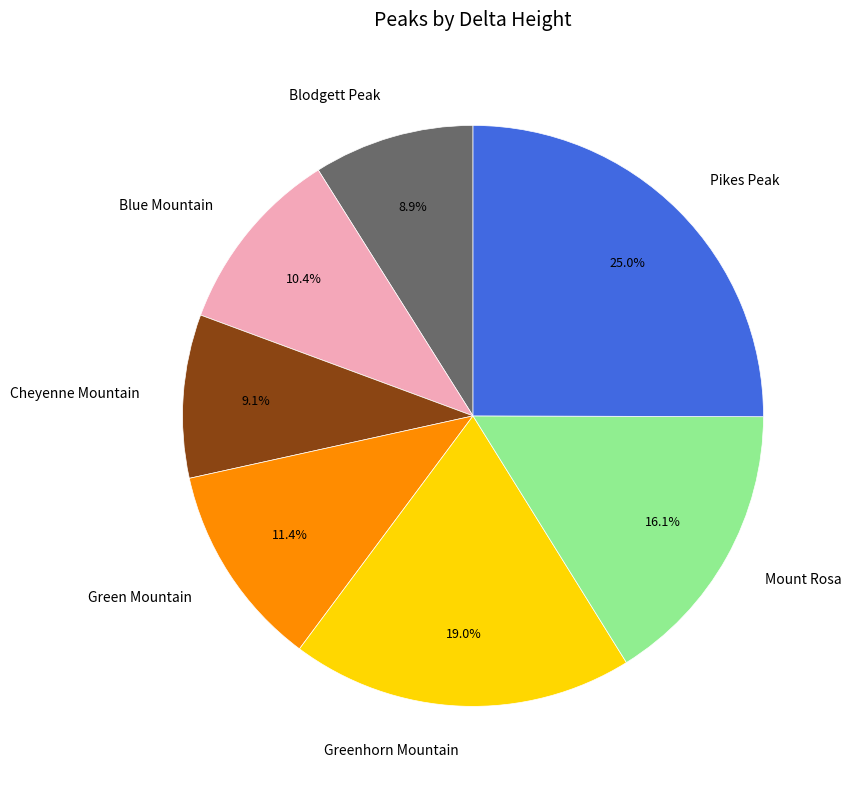

Which has a higher value, Pikes Peak or Green Mountain?

Pikes Peak